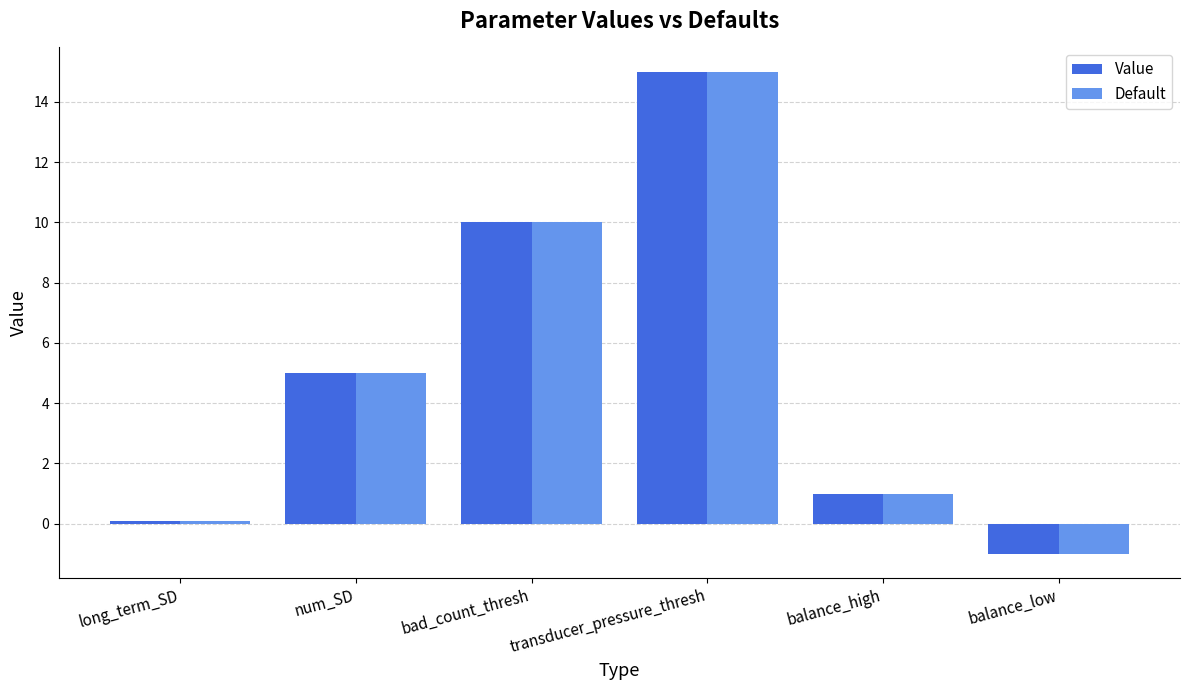

How many groups of bars are there?

6